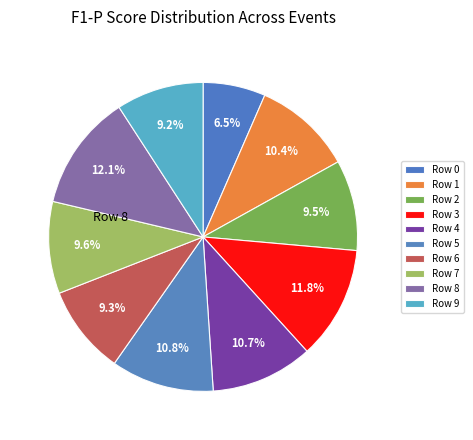

How many slices are in this pie chart?

10